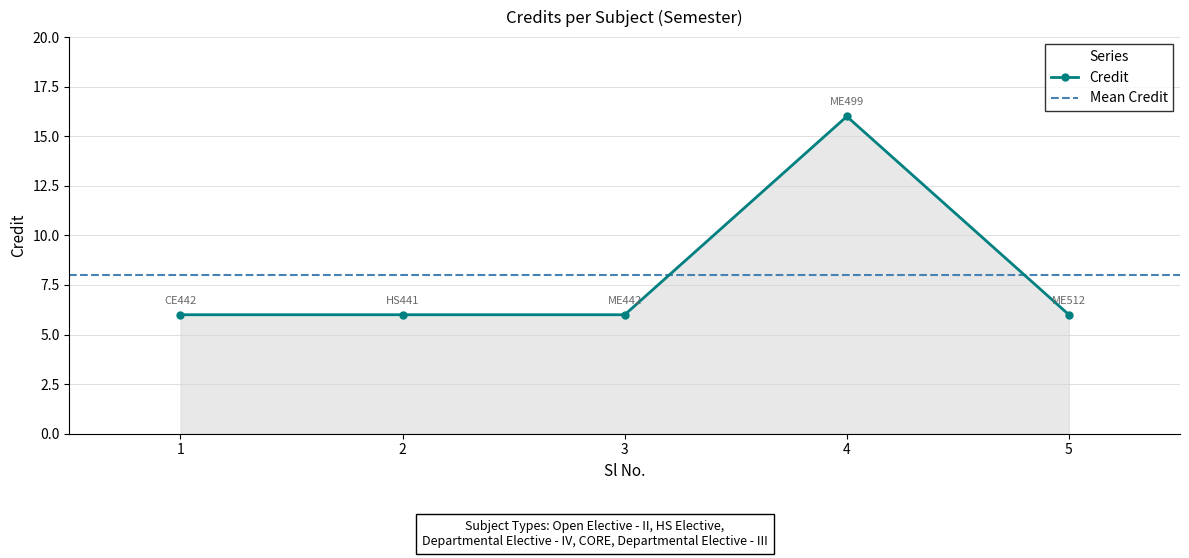

Is it true that the value at 5 is 3?

False